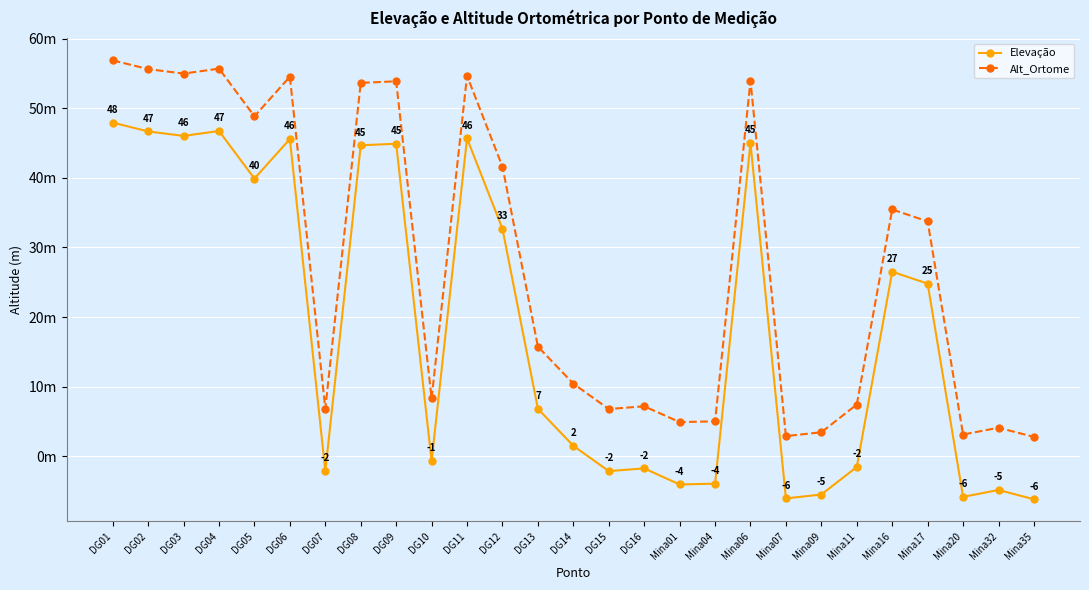

Is it true that Alt_Ortome equals 56.9 at DG01?

True